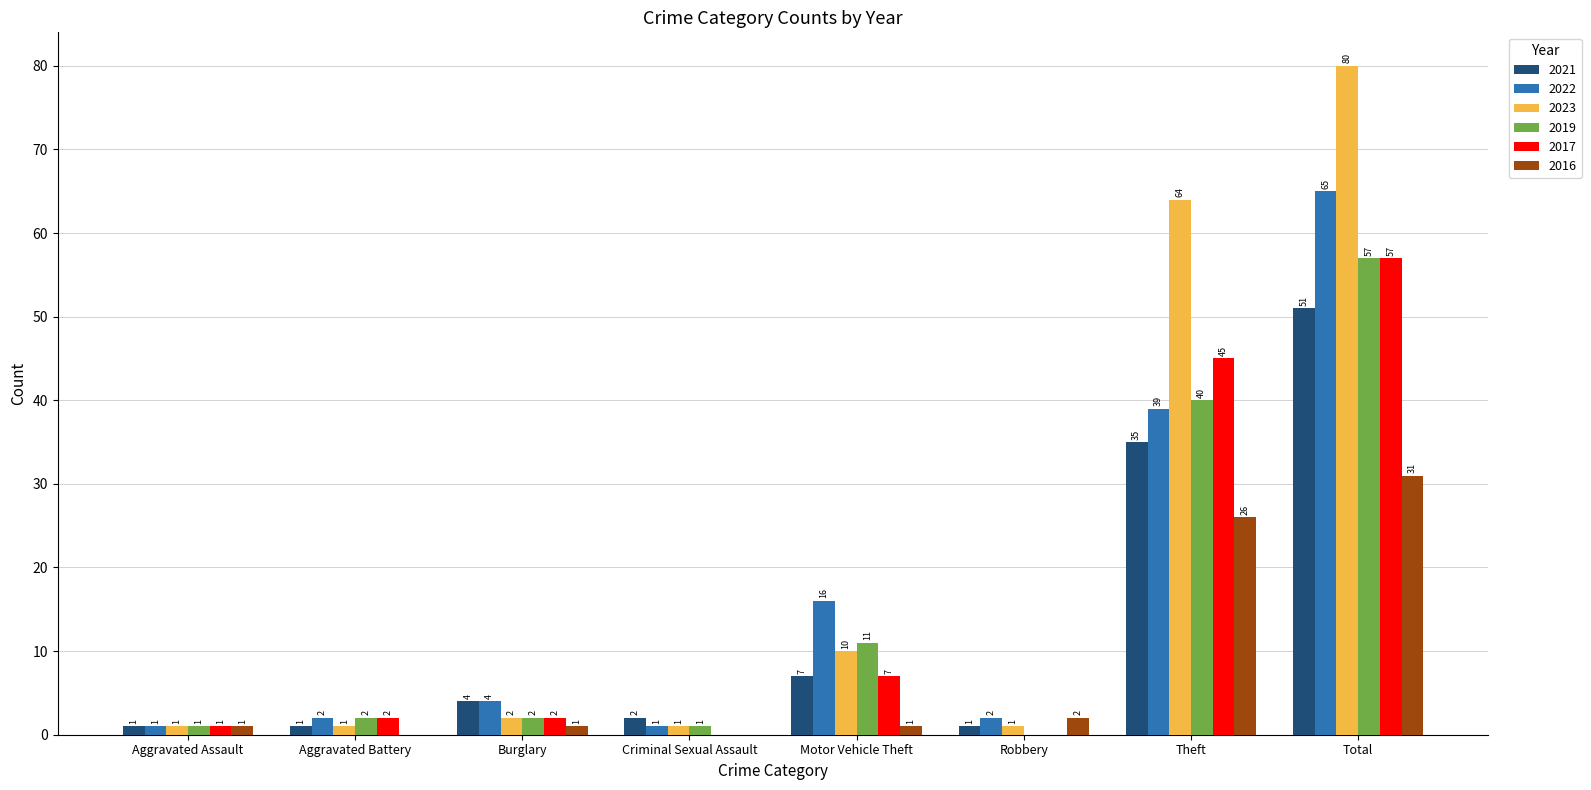

Is it true that 2016 equals 2 at Robbery?

True